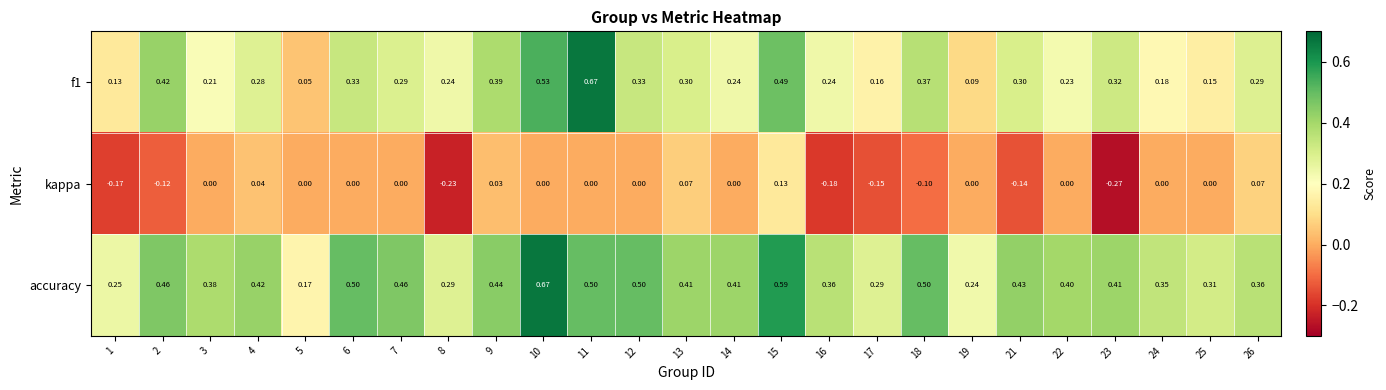

Which series has the largest total across all categories?

accuracy